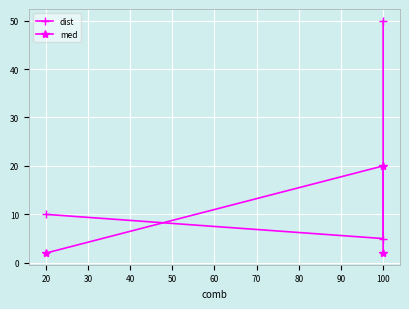

What are all the series names shown in the legend?

dist, med